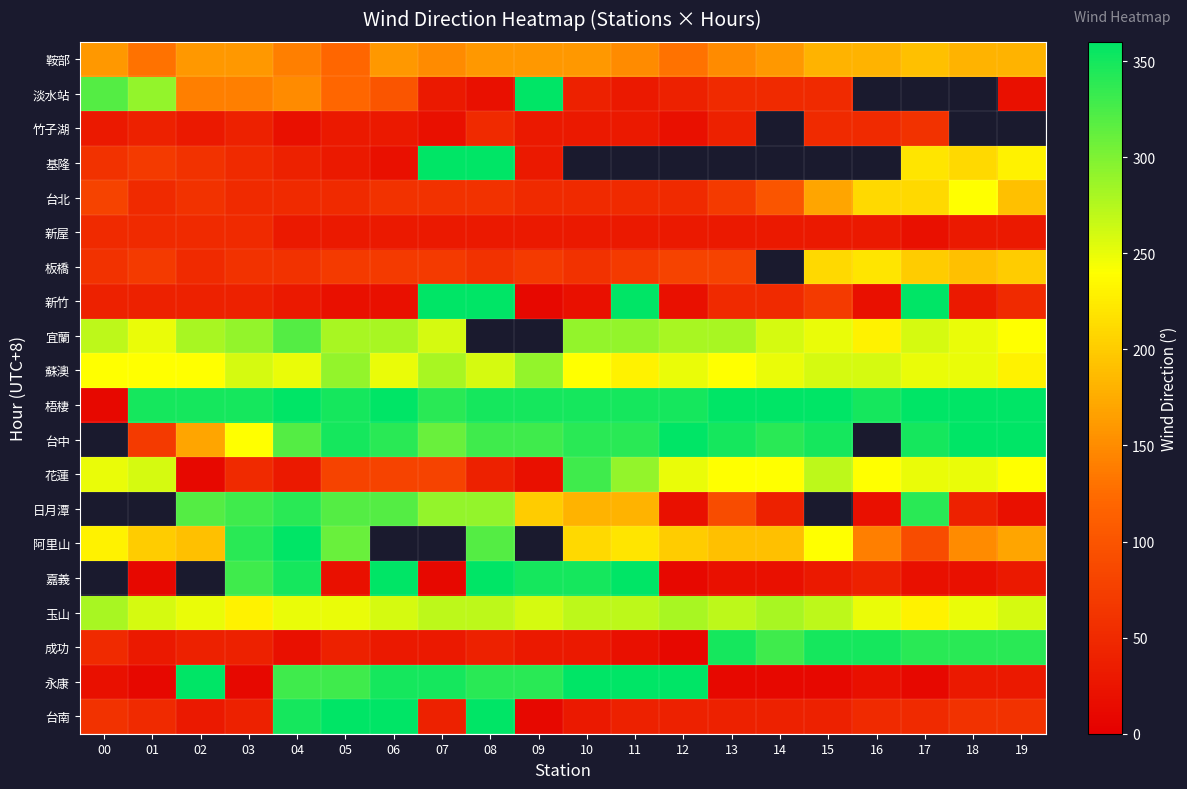

Which label corresponds to the smallest value in the chart?

09